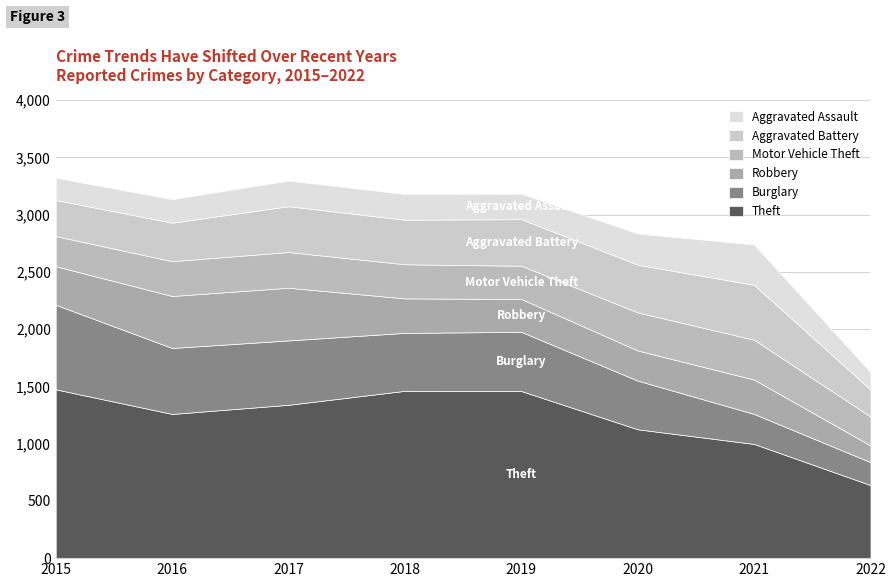

True or false: Aggravated Assault and Theft intersect in this chart.

False